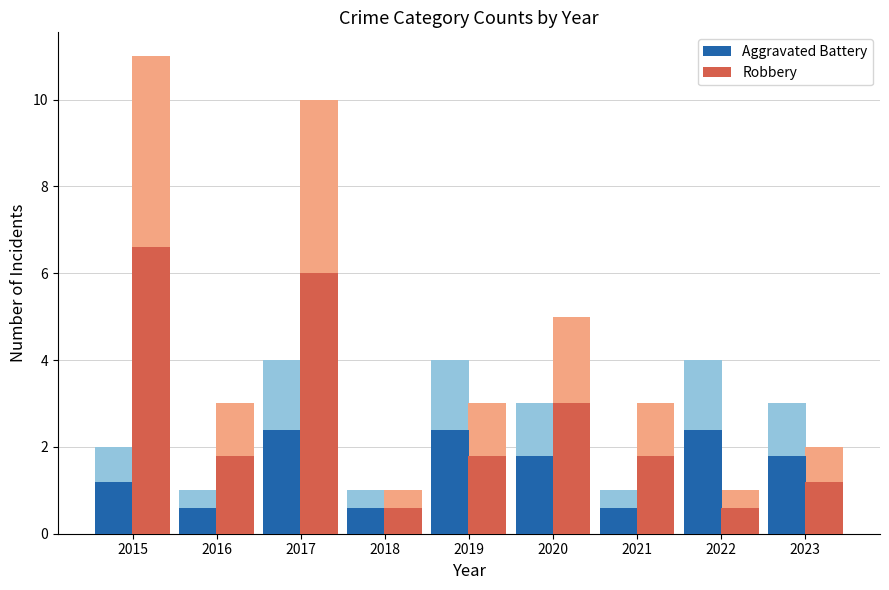

Which series changed the most between 2019 and 2021?

Aggravated Battery